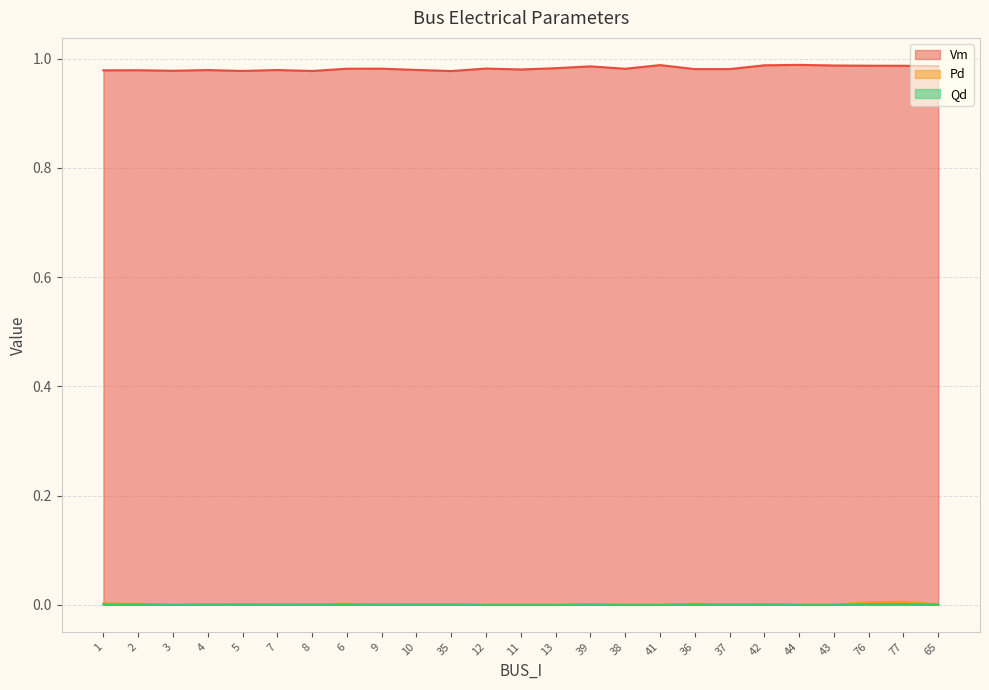

Reading right to left, list all the values displayed in this chart.

Vm: 65=1.0	77=1.0	76=1.0	43=1.0	44=1.0	42=1.0	37=1.0	36=1.0	41=1.0	38=1.0	39=1.0	13=1.0	11=1.0	12=1.0	35=1.0	10=1.0	9=1.0	6=1.0	8=1.0	7=1.0	5=1.0	4=1.0	3=1.0	2=1.0	1=1.0
Pd: 65=0.0	77=0.0	76=0.0	43=0.0	44=0.0	42=0.0	37=0.0	36=0.0	41=0.0	38=0.0	39=0.0	13=0.0	11=0.0	12=0.0	35=0.0	10=0.0	9=0.0	6=0.0	8=0.0	7=0.0	5=0.0	4=0.0	3=0.0	2=0.0	1=0.0
Qd: 65=0.0	77=0.0	76=0.0	43=0.0	44=0.0	42=0.0	37=0.0	36=0.0	41=0.0	38=0.0	39=0.0	13=0.0	11=0.0	12=0.0	35=0.0	10=0.0	9=0.0	6=0.0	8=0.0	7=0.0	5=0.0	4=0.0	3=0.0	2=0.0	1=0.0